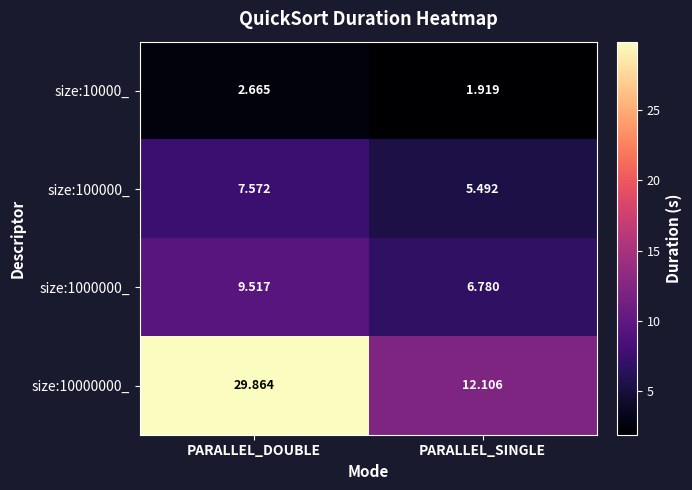

List the series in order of their peak value, lowest first.

size:10000_, size:100000_, size:1000000_, size:10000000_